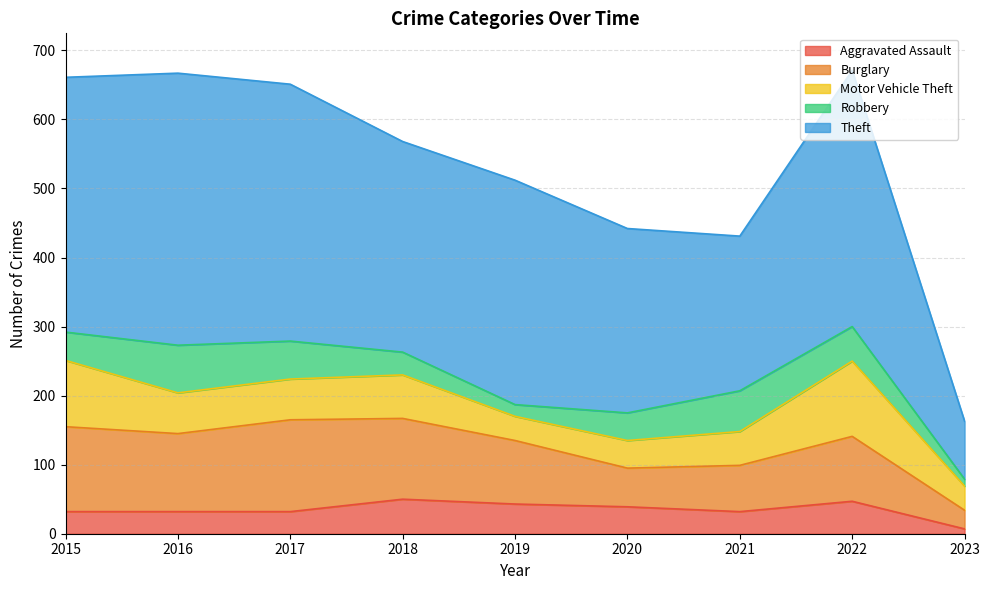

What is the sum of the Aggravated Assault values at 2018 and 2016?

82